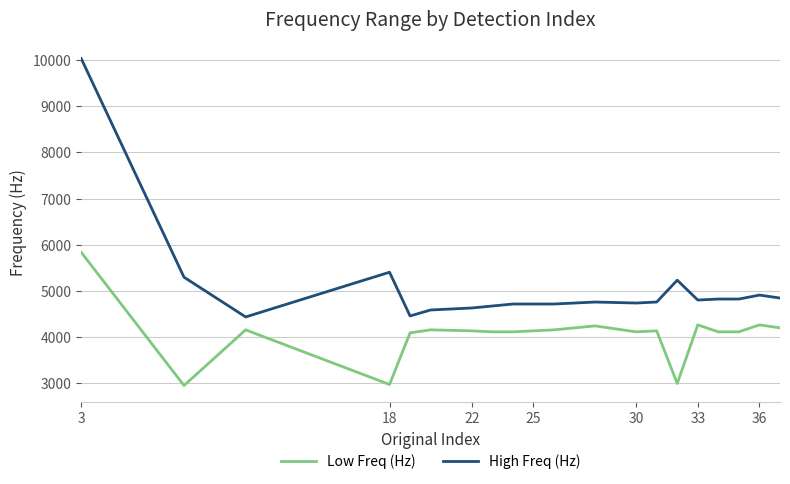

True or false: High Freq (Hz) and Low Freq (Hz) cross at least once.

False